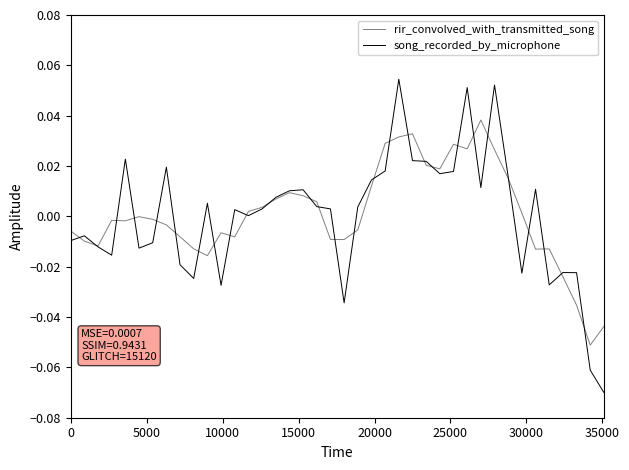

List the series in order of their peak value, lowest first.

rir_convolved_with_transmitted_song, song_recorded_by_microphone